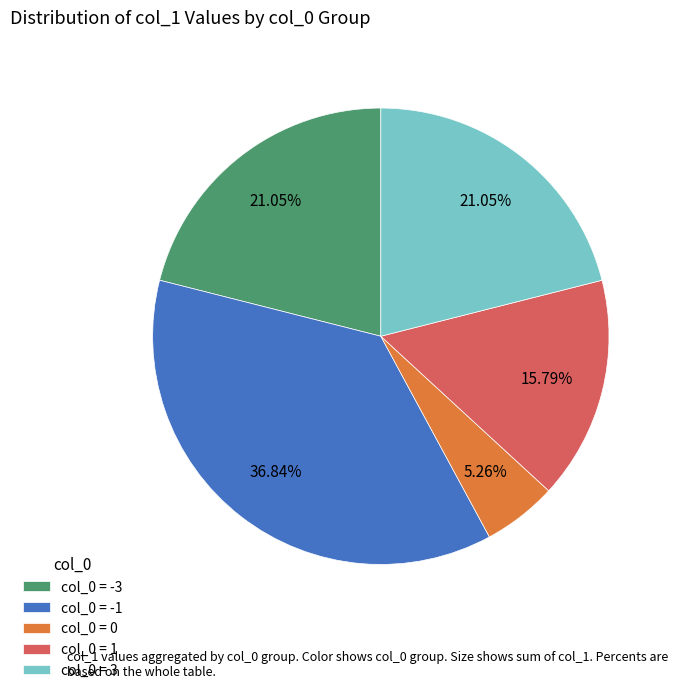

Does any single category account for the majority?

No